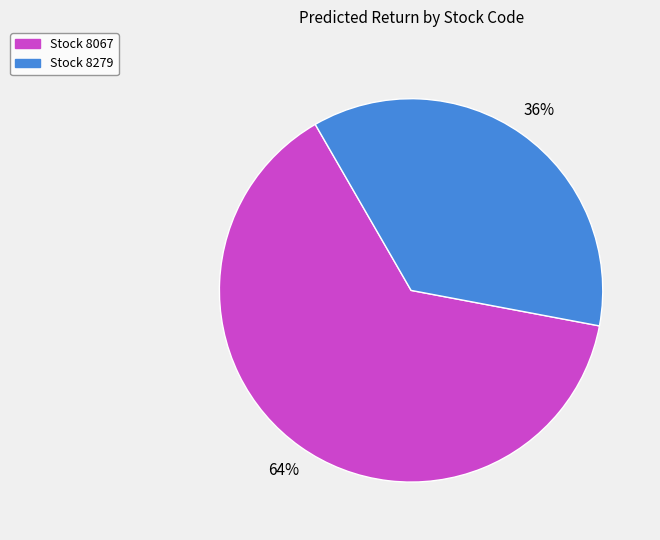

Is there any slice that represents more than half of the pie?

Yes